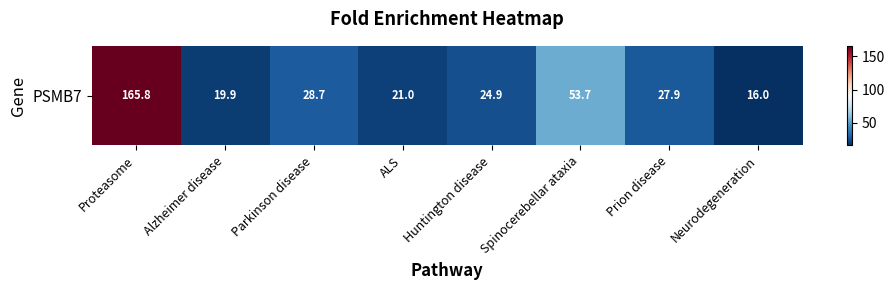

Reading left to right, what are all the values shown in this chart?

165.8	19.9	28.7	21.0	24.9	53.7	27.9	16.0